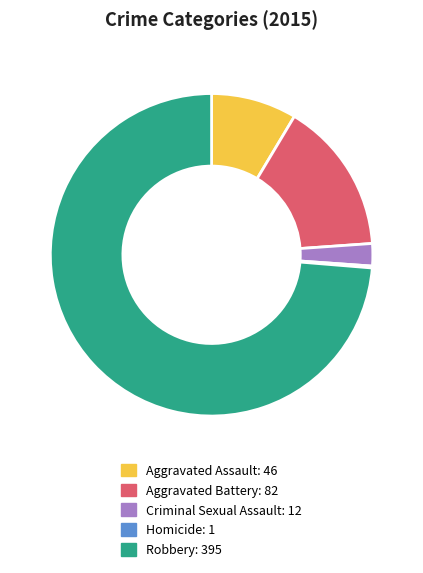

Does Aggravated Battery represent more than half of the total?

No